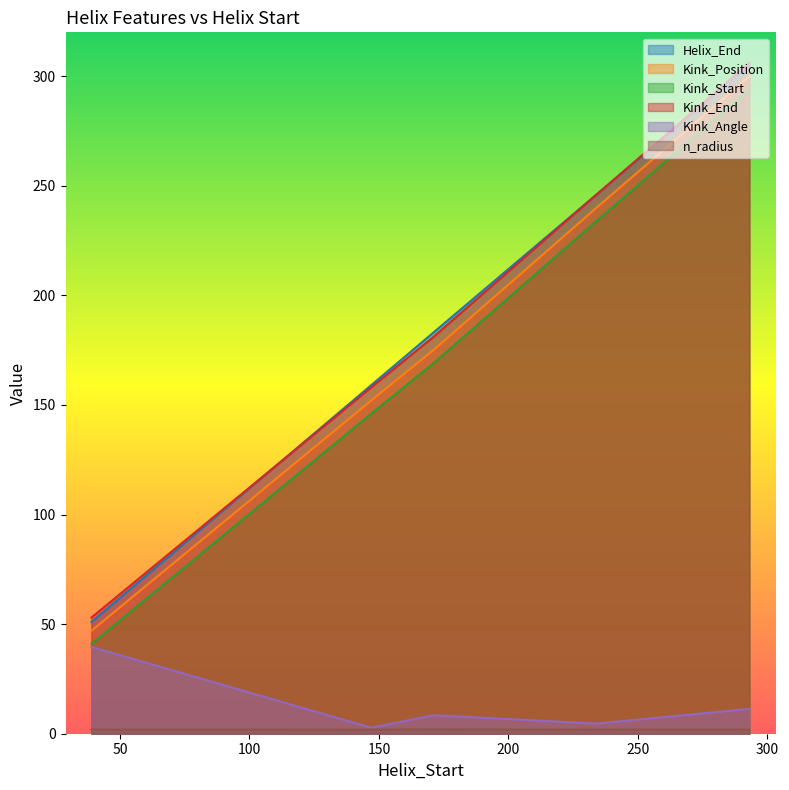

Which category has the highest value in the Kink_End series?

293